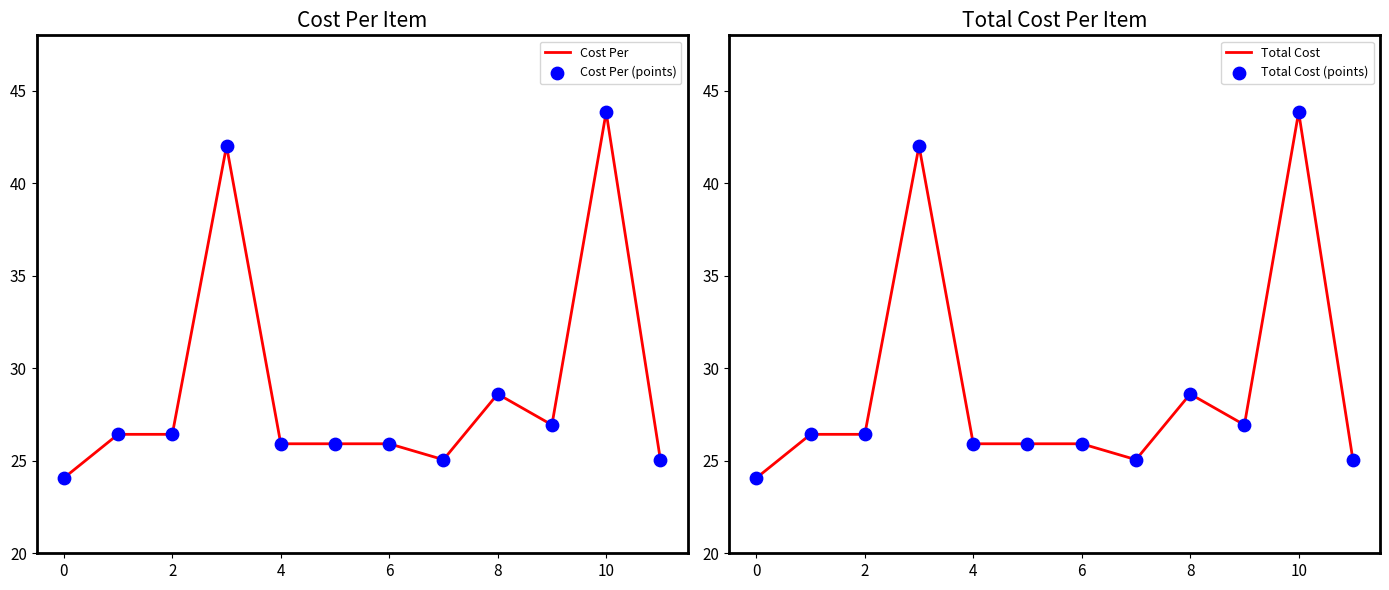

What are all the series names shown in the legend?

Cost Per, Cost Per (points), Total Cost, Total Cost (points)